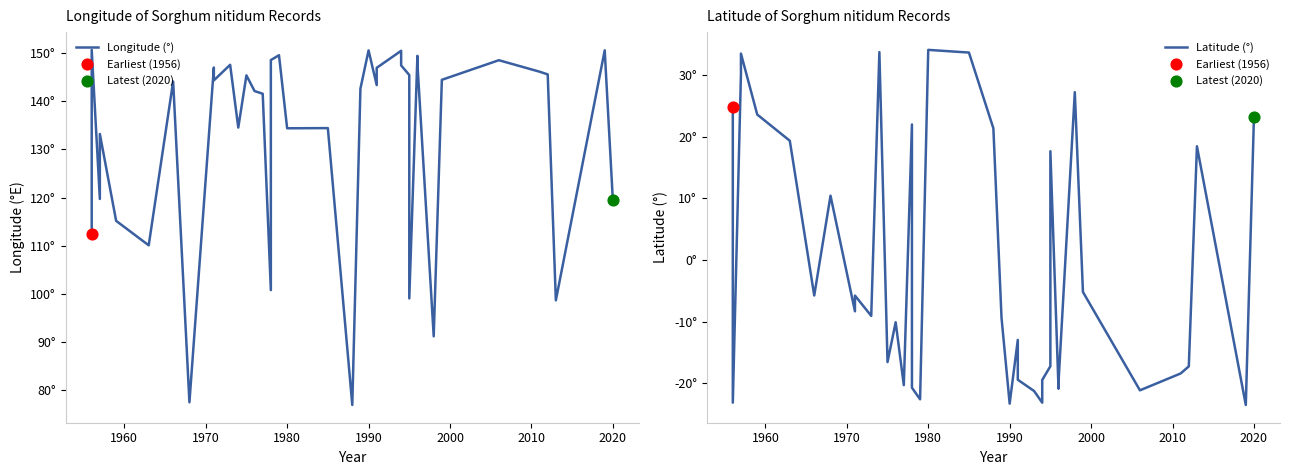

Which series has the largest total across all categories?

Longitude (°)